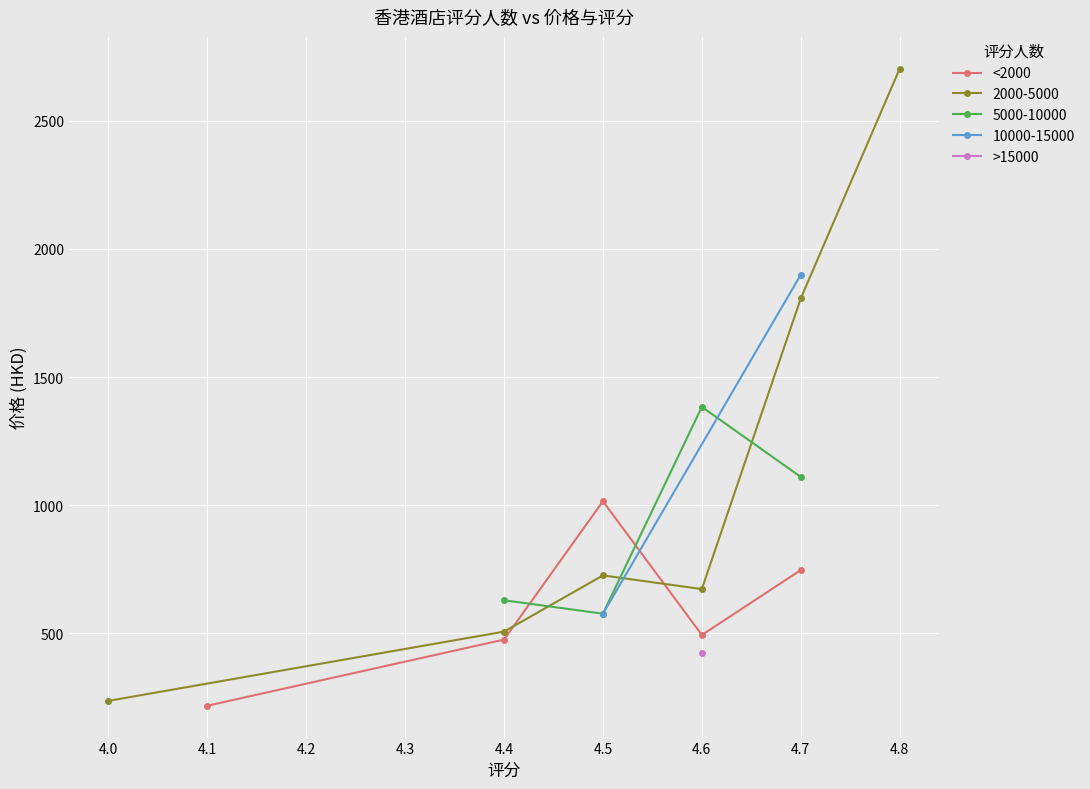

How many values in the <2000 series are below 494?

2